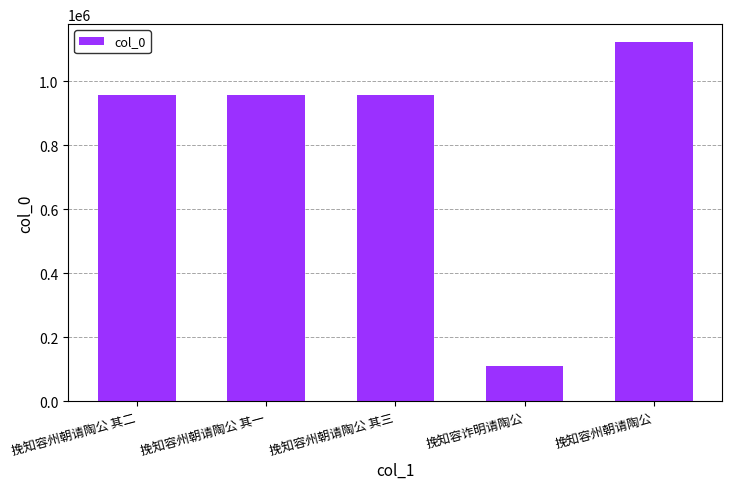

Does the chart contain any negative values?

No